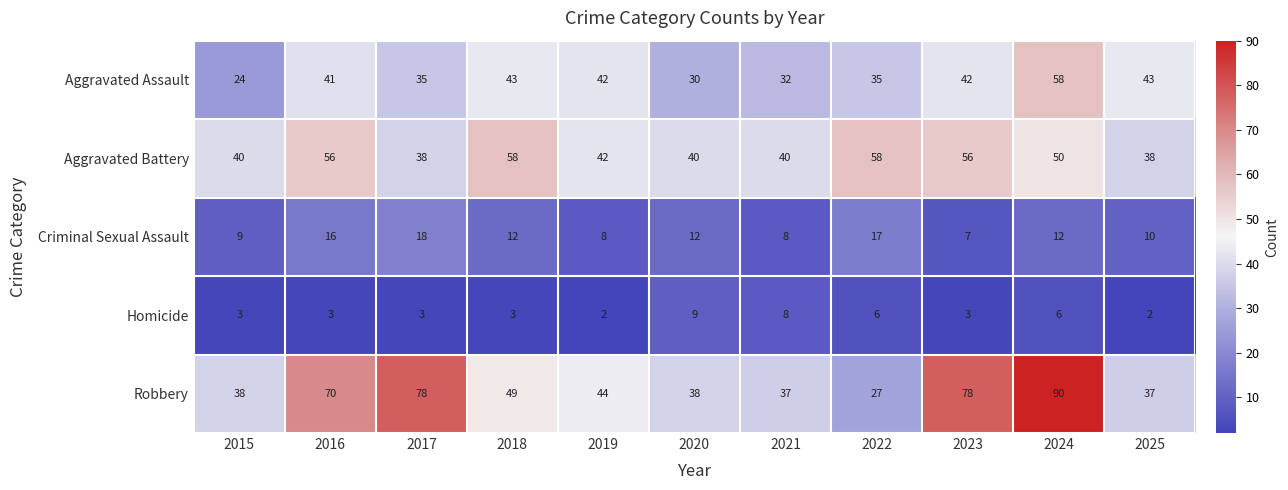

How many values in the Robbery series are below 44?

5